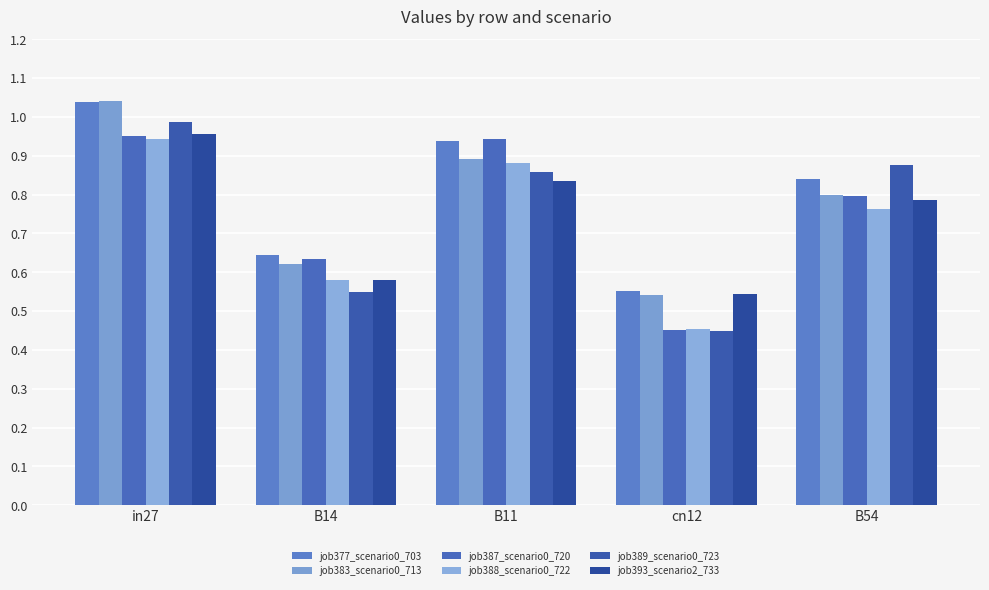

Which series has the largest total across all categories?

job377_scenario0_703